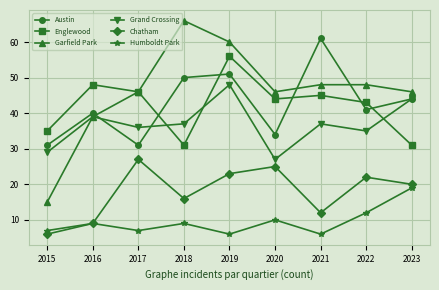

True or false: Englewood and Chatham intersect in this chart.

False